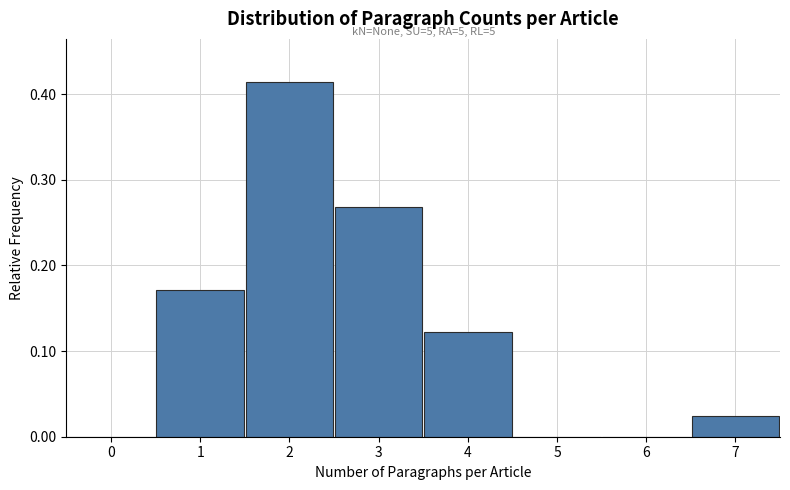

Over which range of the x-axis is the bar tallest?

1.5 to 2.5